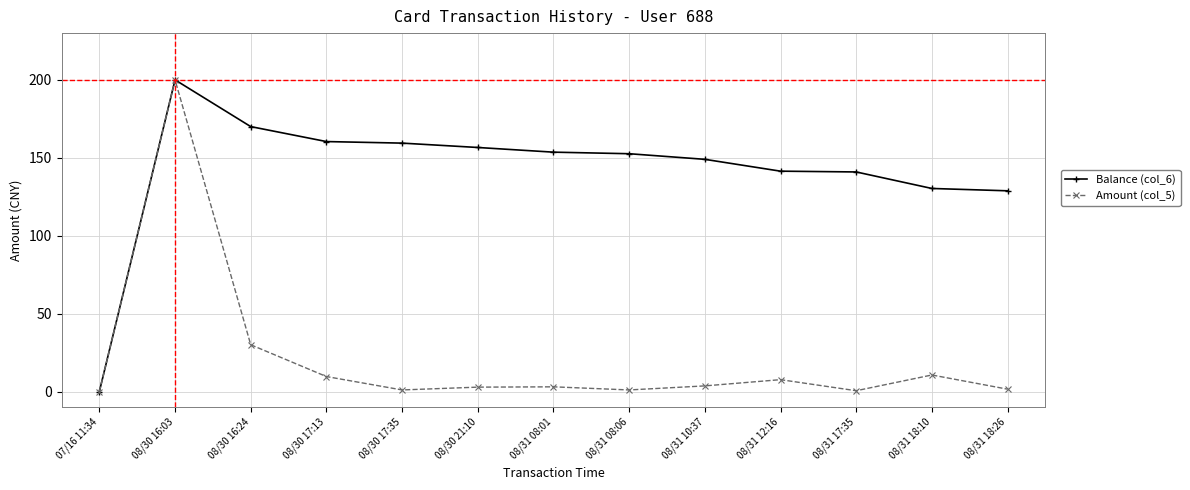

In Amount (col_5), how many points are higher than both neighbors (excluding endpoints)?

4